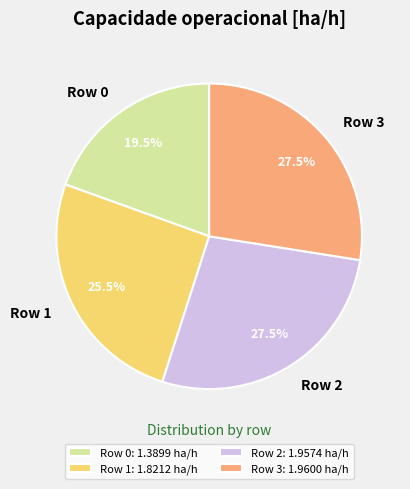

What is the ratio of the value at Row 3 to the value at Row 1?

1.1